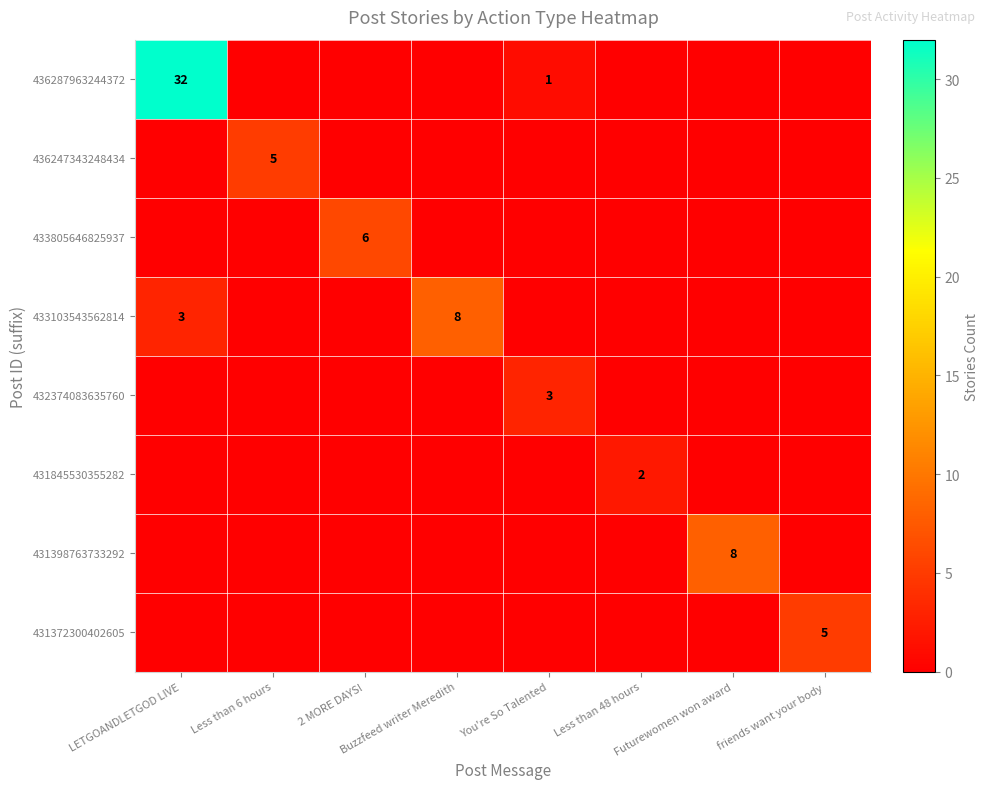

At how many categories does at least one series exceed 31?

1